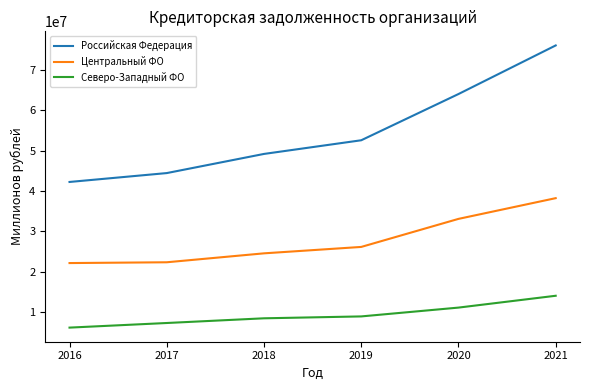

Which category has the lowest value in the Российская Федерация series?

2016